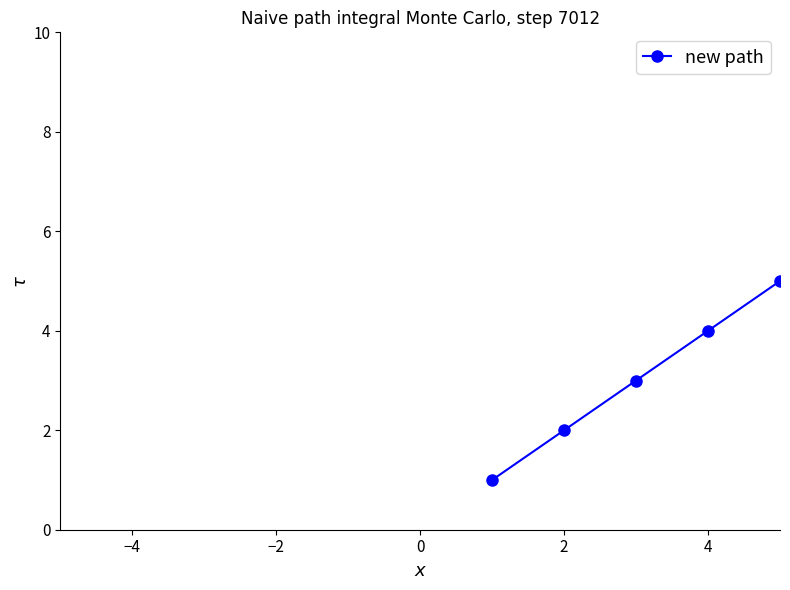

What is the maximum value shown in the chart?

9